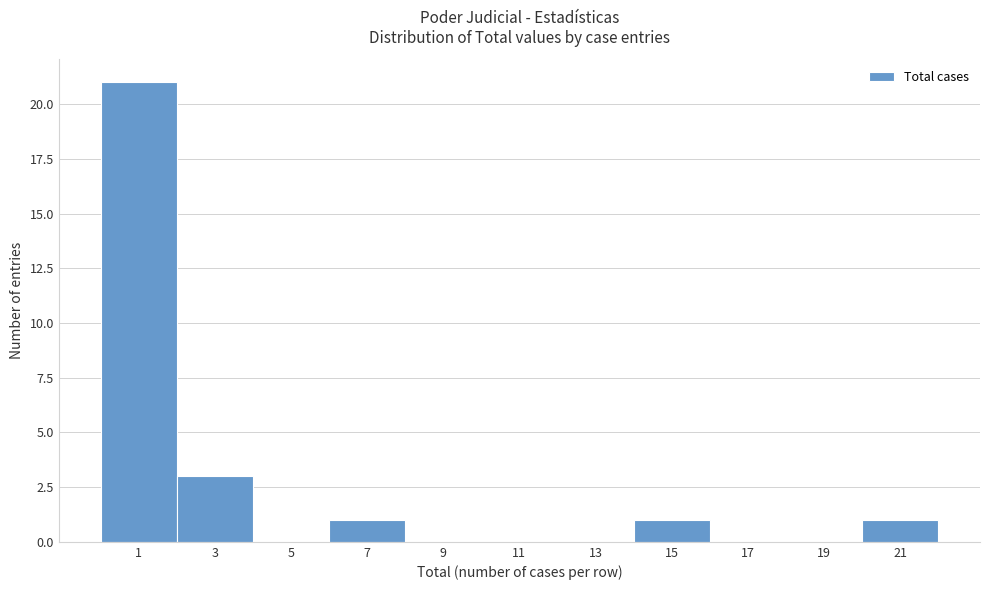

Reading left to right, what are all the values shown in this chart?

1=21	3=3	5=0	7=1	9=0	11=0	13=0	15=1	17=0	19=0	21=1